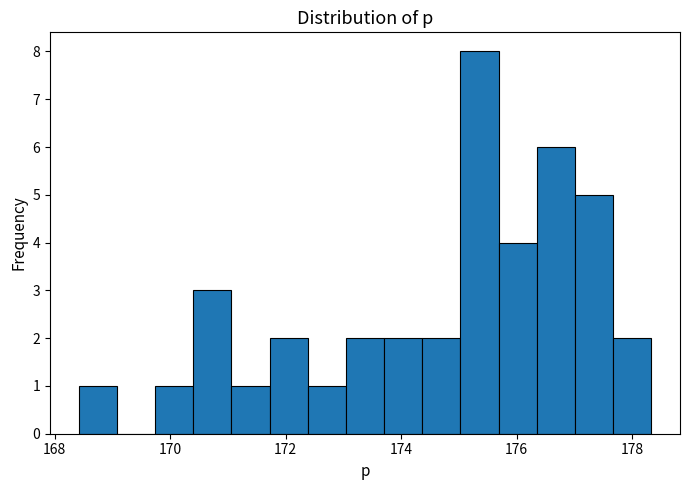

Read against the x-axis, roughly where is the centre of the tallest bar?

175.4